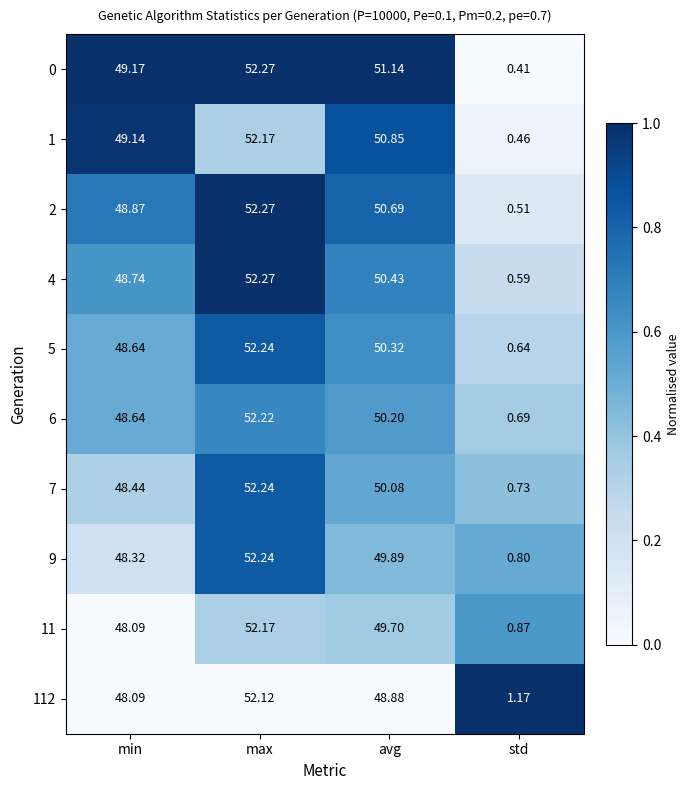

List the labels in order of 4 value, largest first.

max, avg, min, std